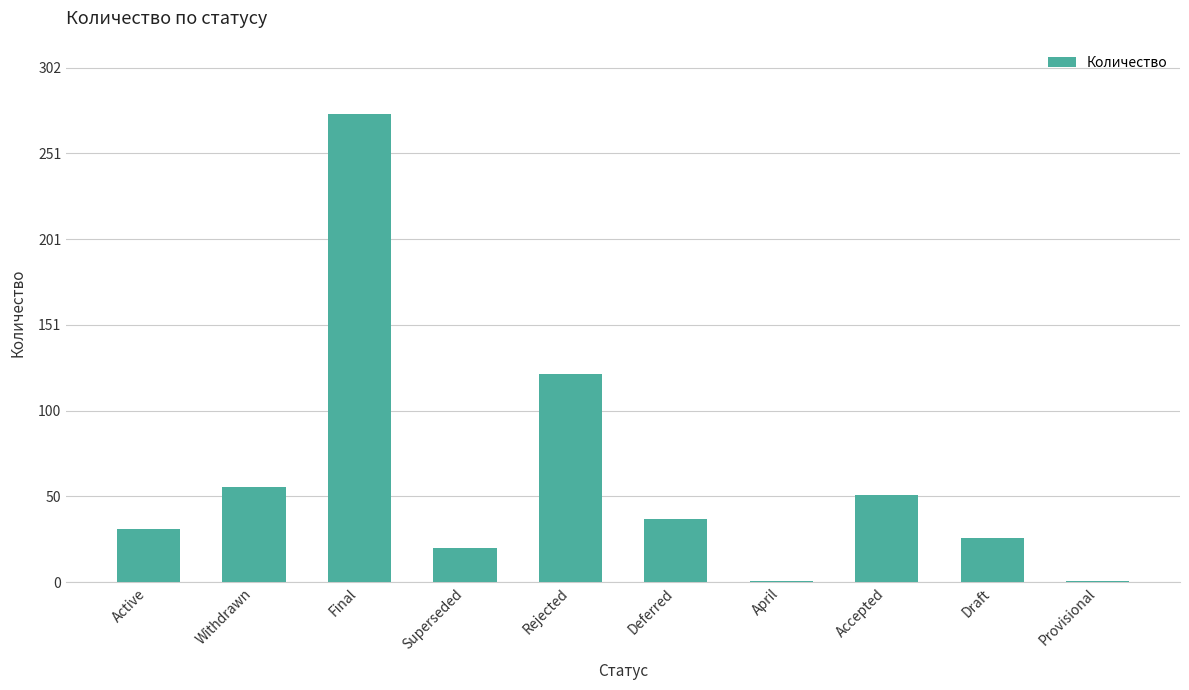

What is the label of the 6th bar from the right?

Rejected